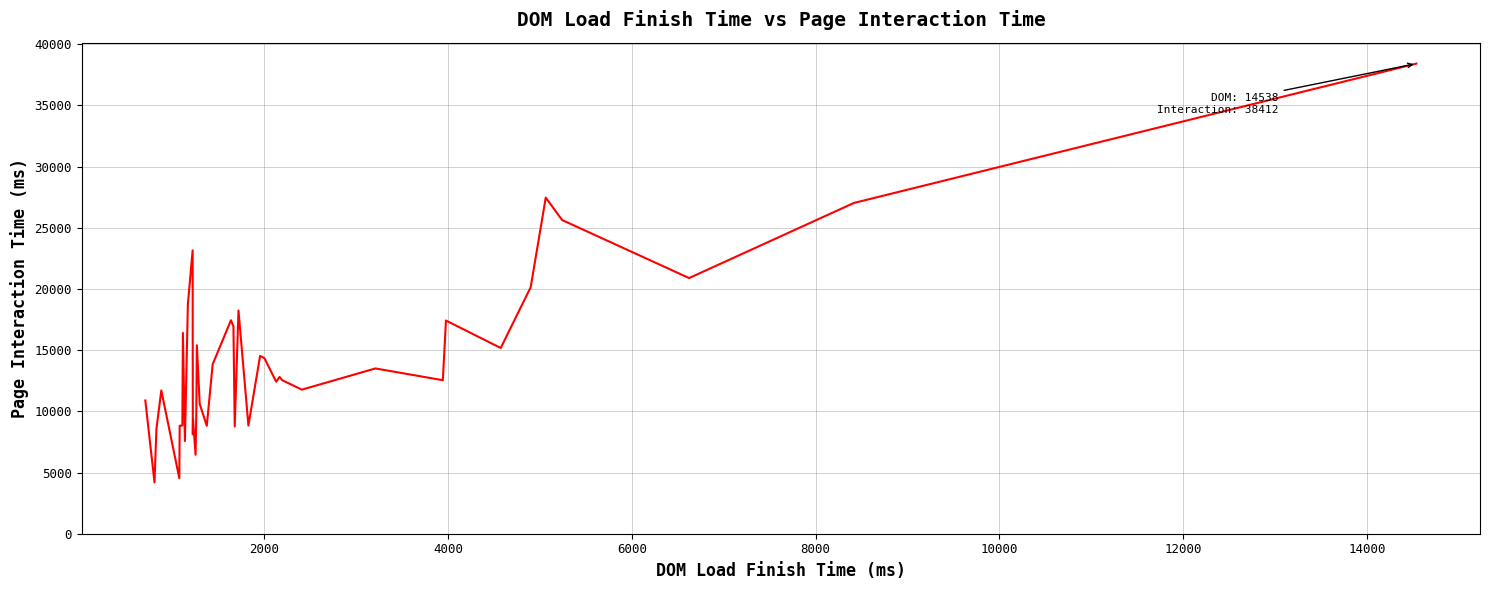

What is the greatest value displayed?

38412